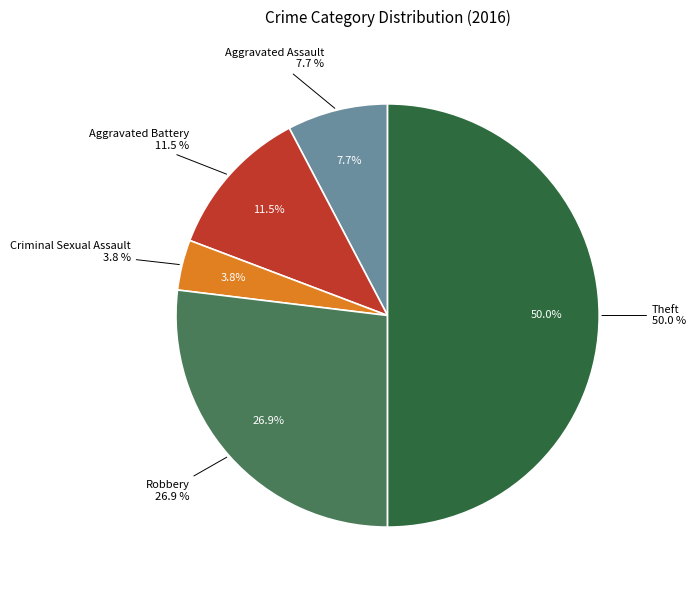

Which category has the smallest portion of the pie?

Criminal Sexual Assault